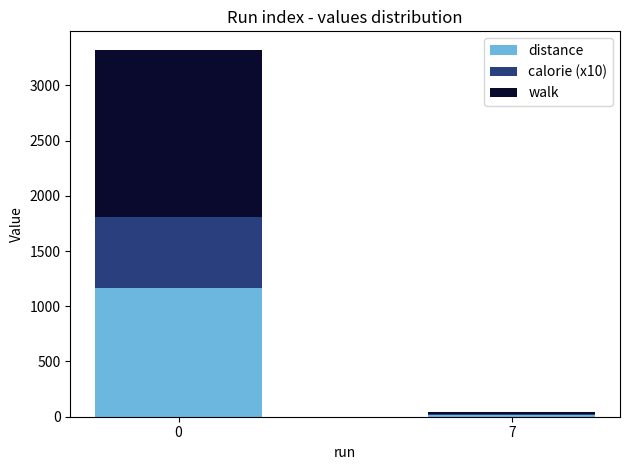

Count the number of data series in this chart.

3